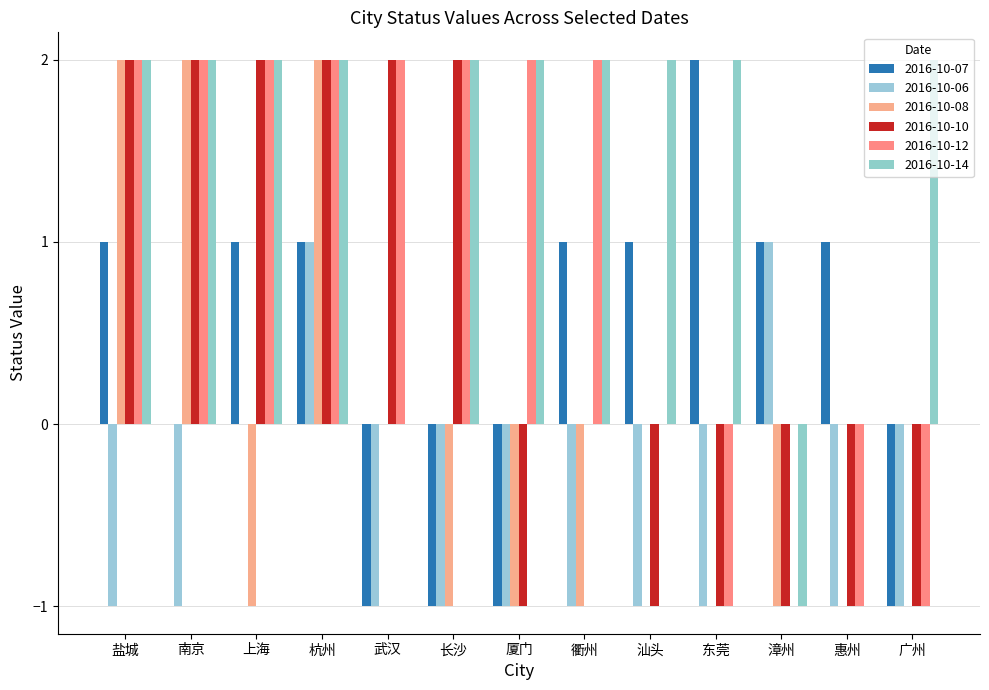

How many distinct data groups are displayed?

6